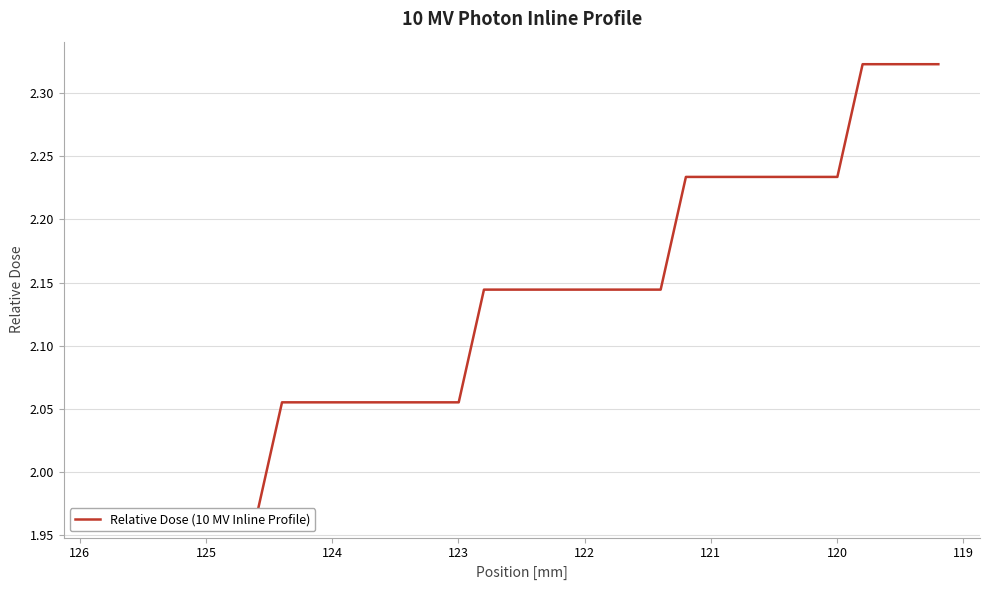

What is the difference between the maximum and minimum values?

0.4